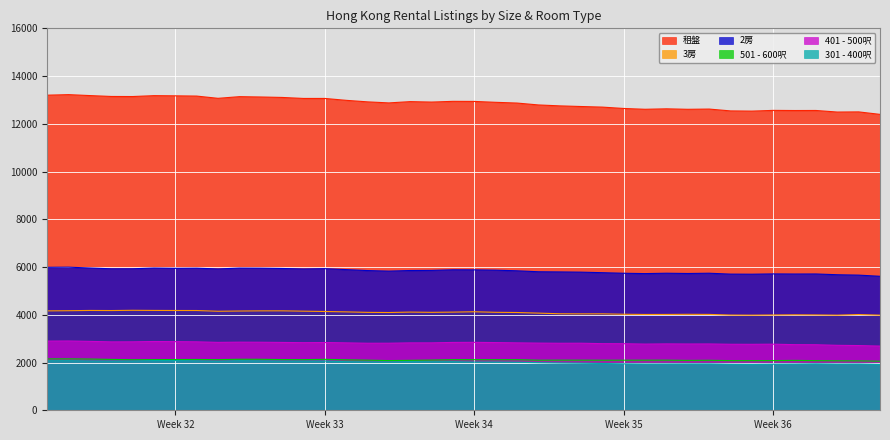

The 401 - 500呎 series shows 1868 at Week 35. True or false?

False